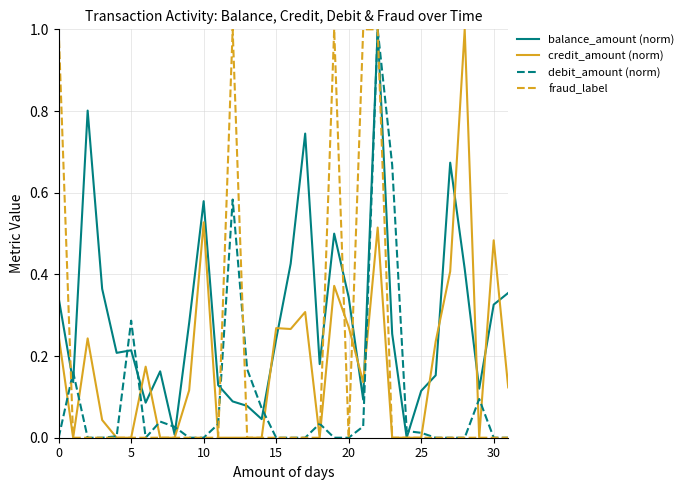

How many fraud_label values are between 0 and 1?

32